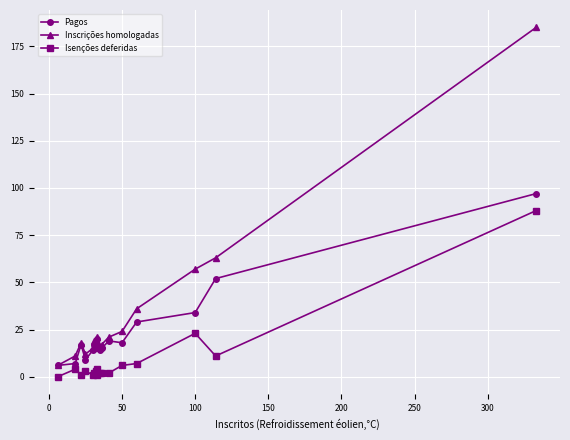

How many data points in Pagos are above 17?

7